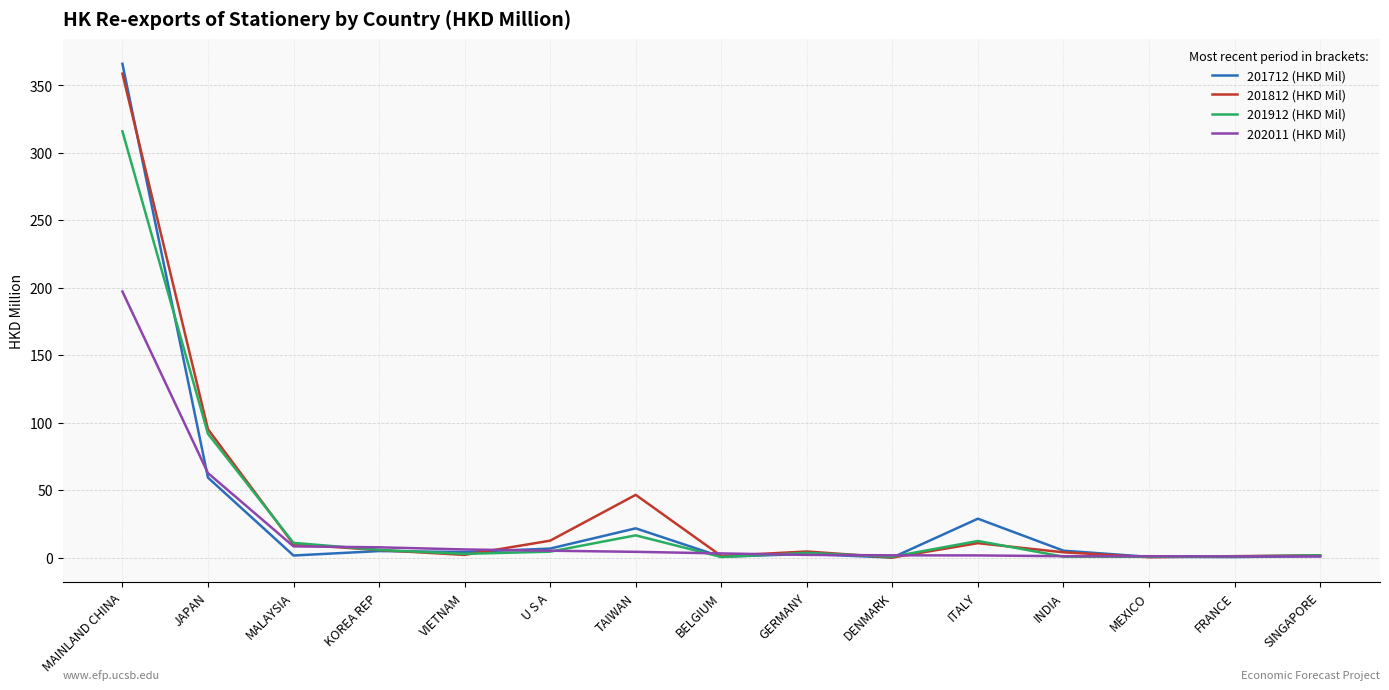

Where do 201912 (HKD Mil) and 201812 (HKD Mil) first cross each other?

JAPAN and MALAYSIA